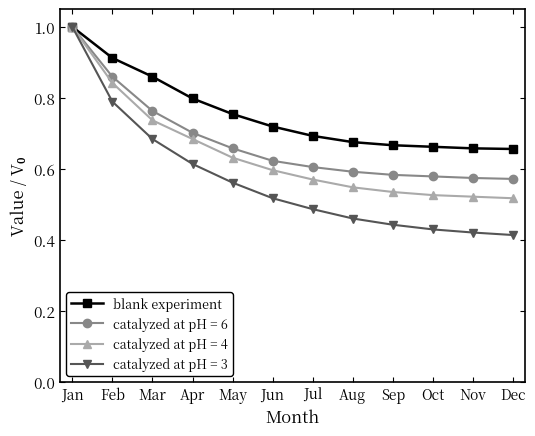

What is the highest value of the catalyzed at pH = 6 series?

1.0